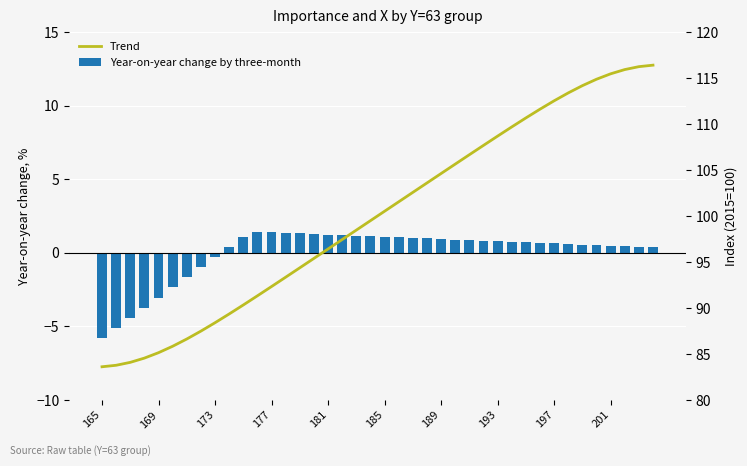

Read the Trend value at 19.

99.5